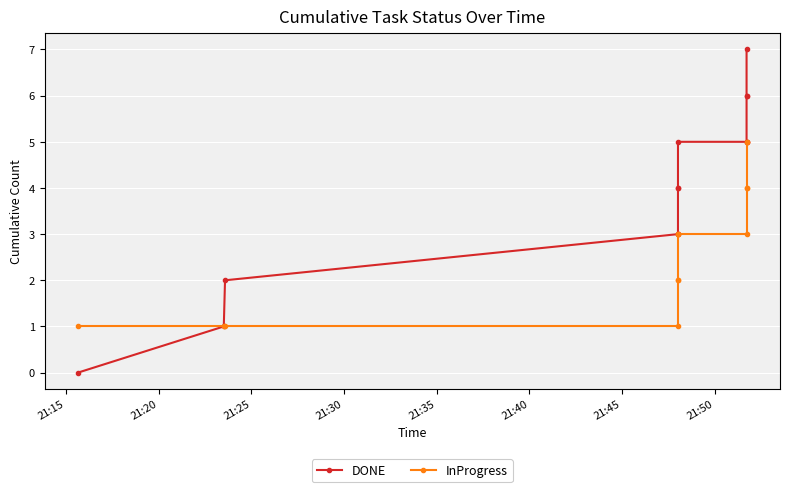

Is it true that DONE equals 3 at 21:50?

False